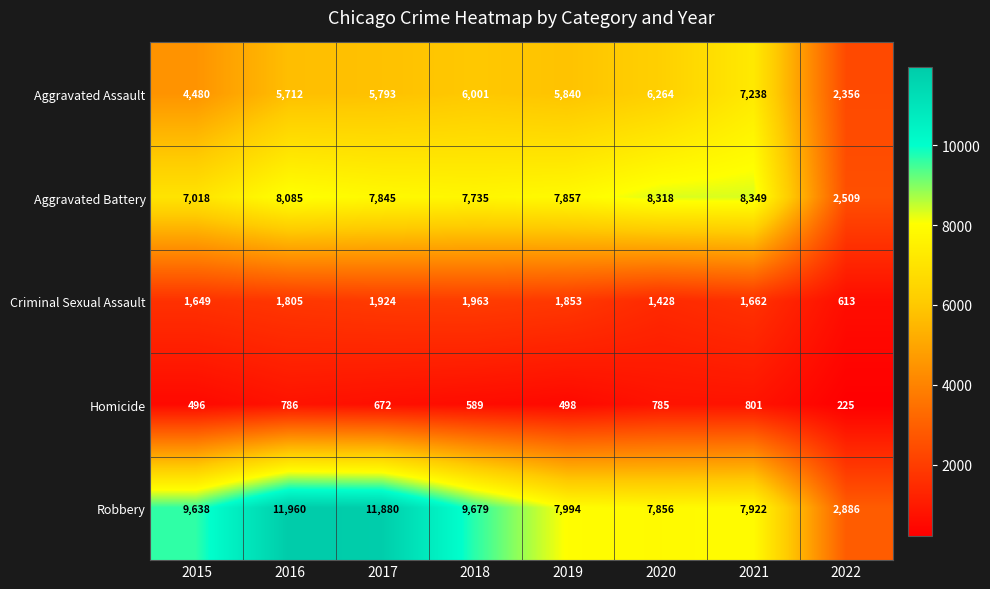

Read the Robbery value at 2017, to the nearest 100.

11900